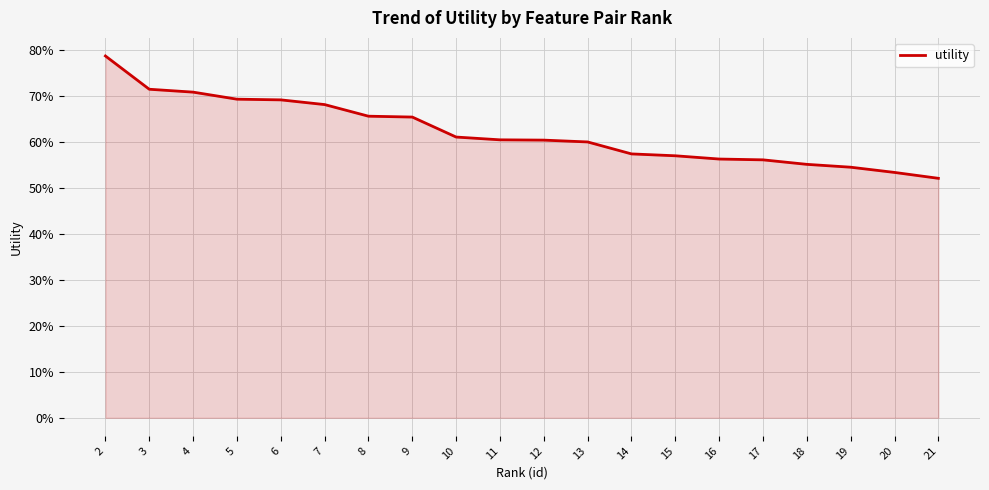

What value does the data have at 9?

0.7